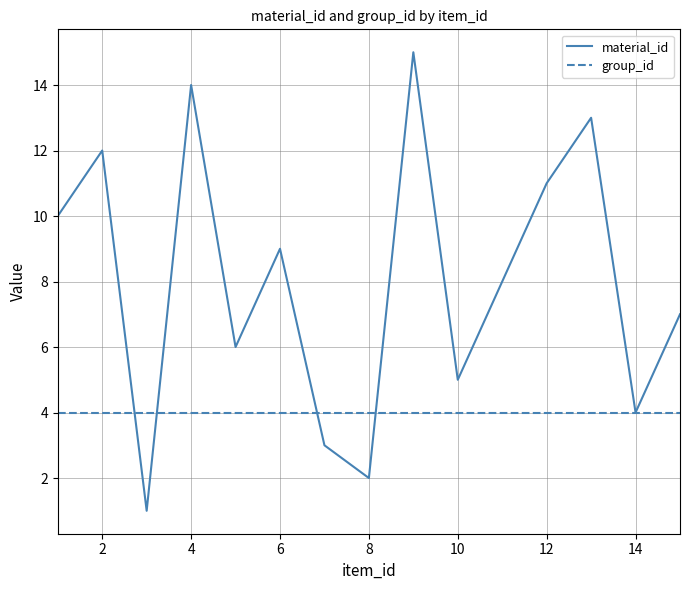

What is the greatest value displayed?

15